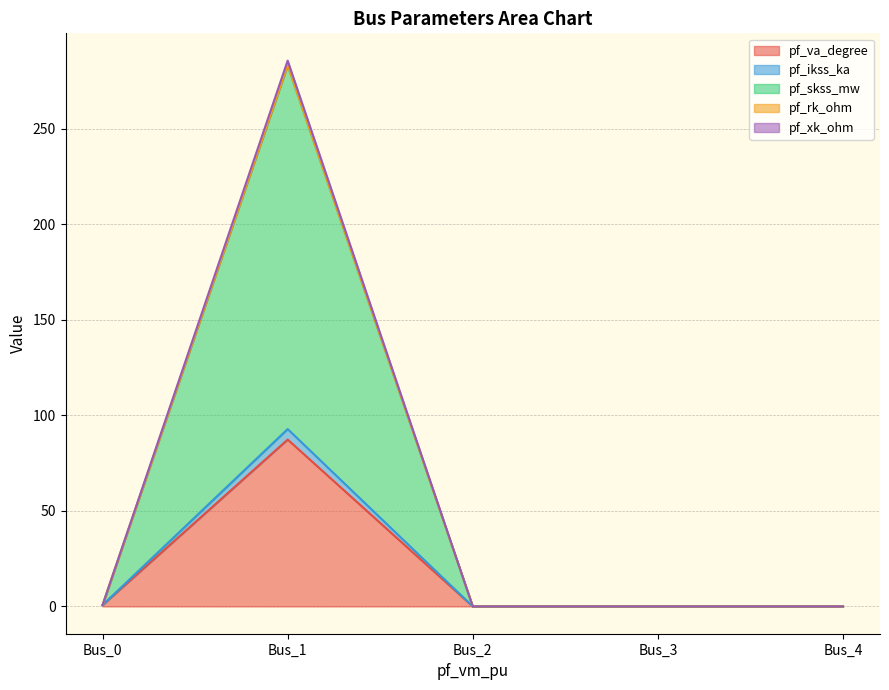

At which category is the sum across all series the highest?

Bus_1